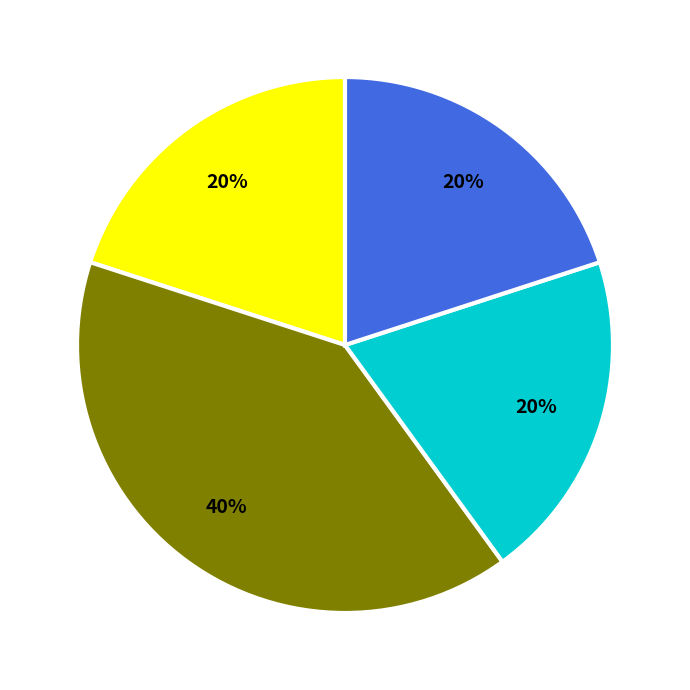

To the nearest percent, what is the difference between the largest and smallest slice percentages?

20%